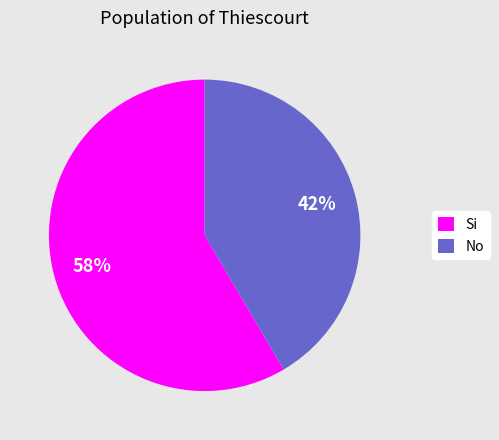

How many slices are in this pie chart?

2